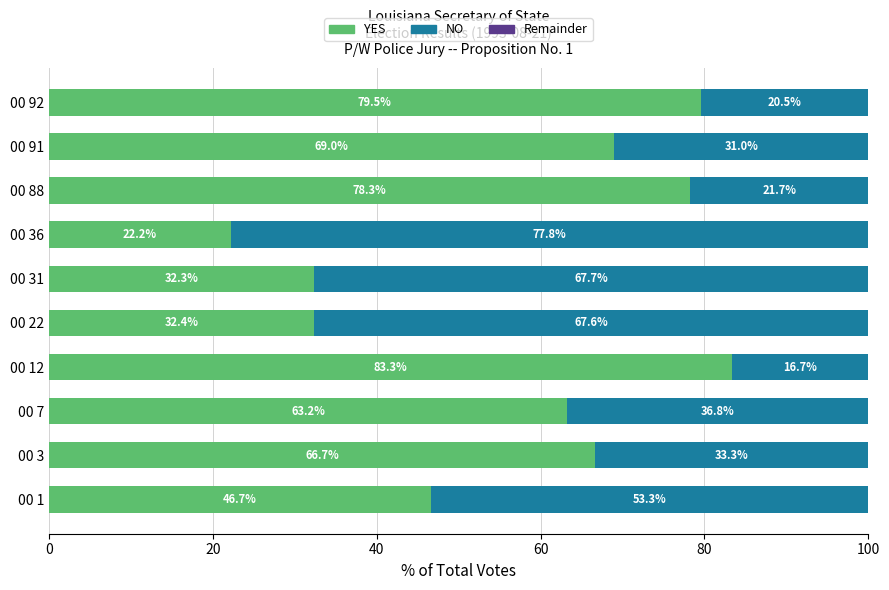

What is the maximum value for YES?

83.3